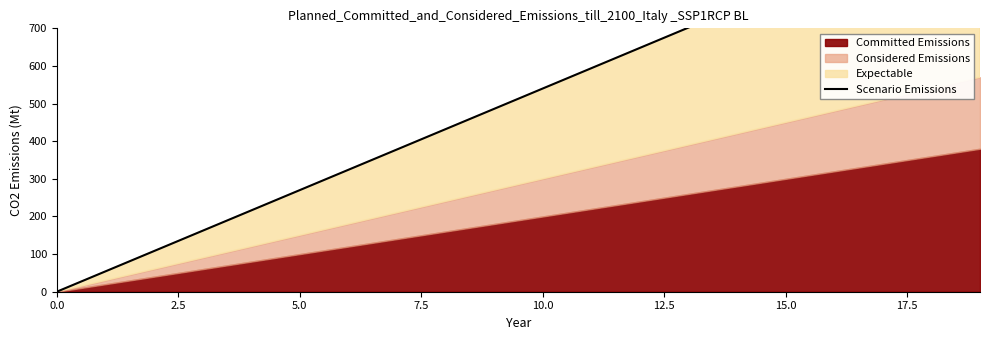

How many data points does each series have?

20